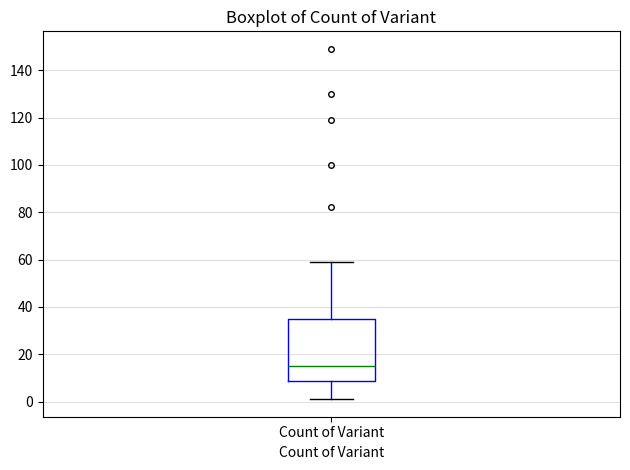

Where is the upper edge of the box for Count of Variant on the y-axis? The values are not printed on the chart, so give them approximately, as read against the axis.

36